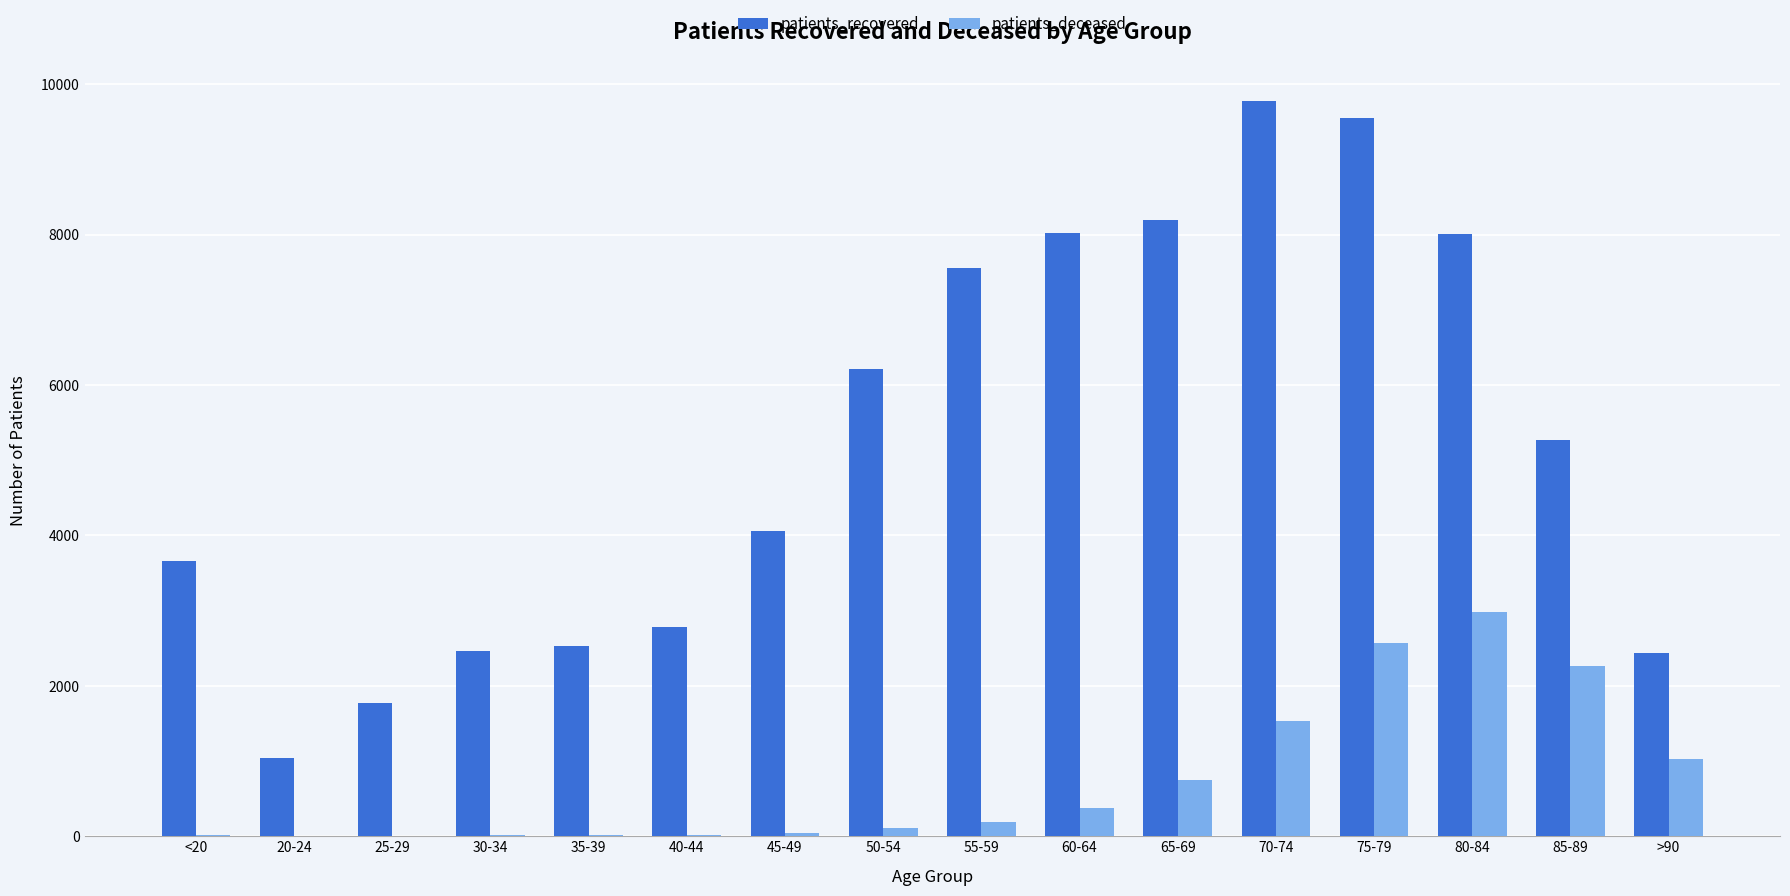

Is the value of patients_recovered at 70-74 greater than the value of patients_deceased at 65-69?

Yes